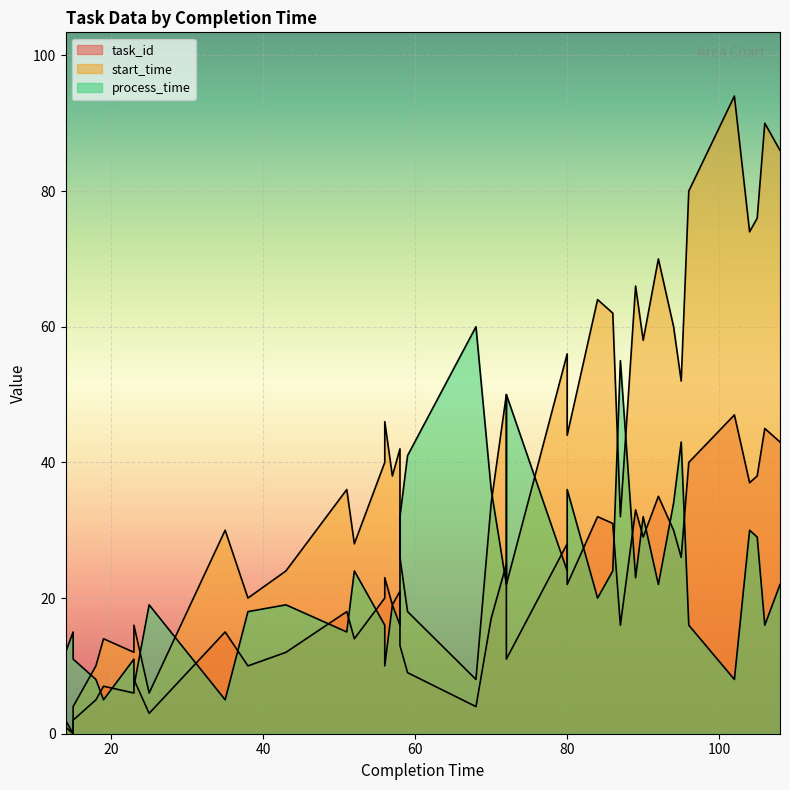

Which series has the largest range (max minus min)?

start_time